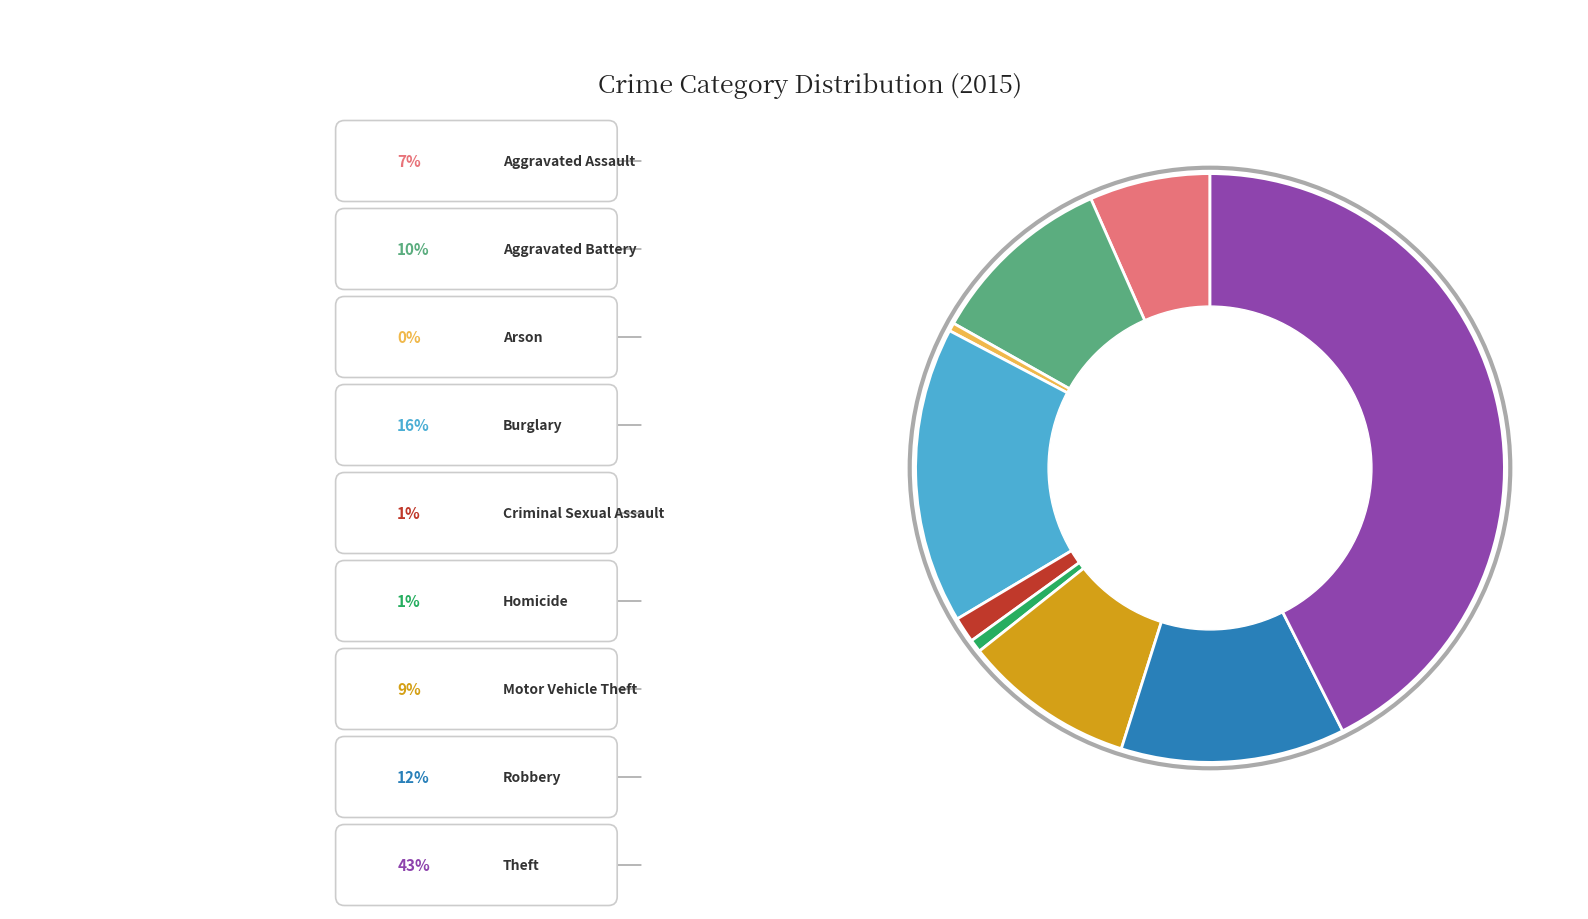

Does any single category account for the majority?

No